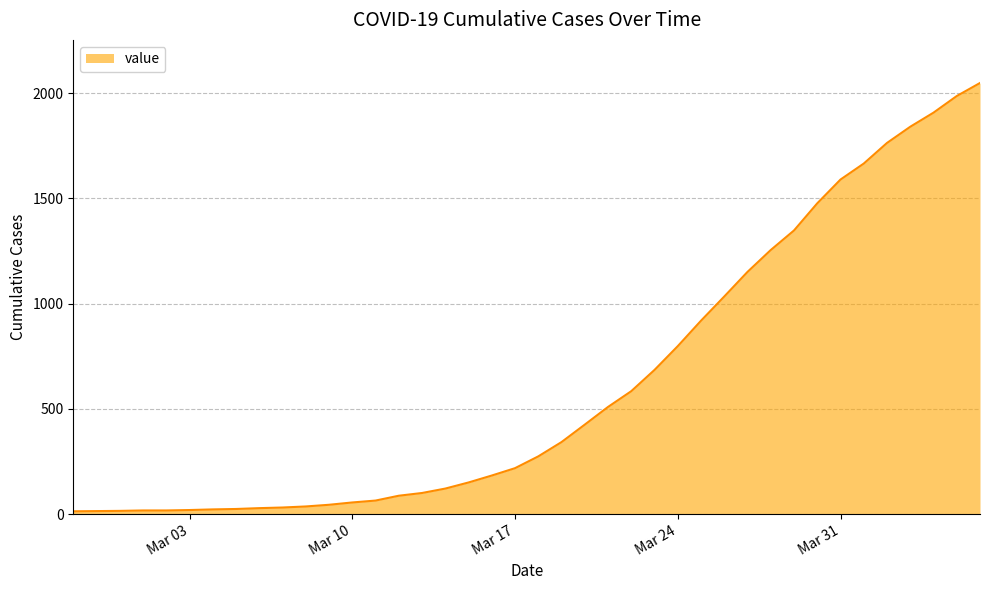

What is the difference between the maximum and minimum values?

2036